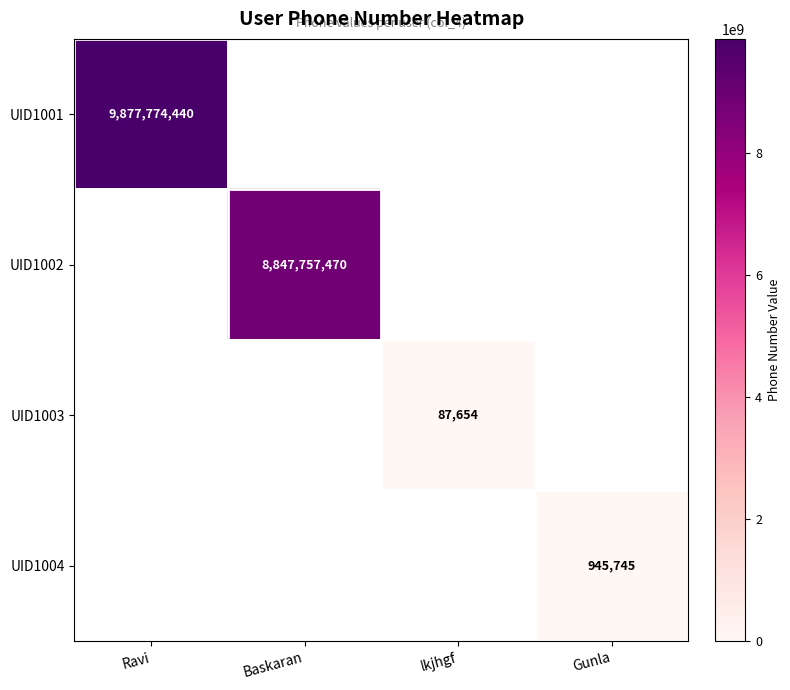

The UID1002 series shows 1890397814 at Baskaran. True or false?

False